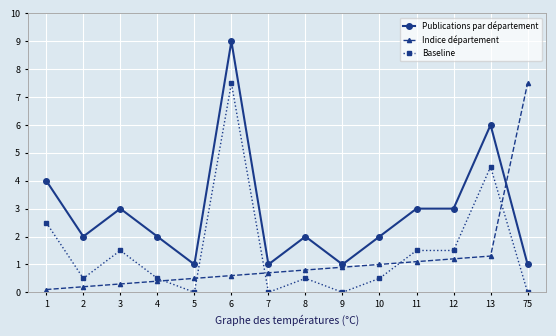

Is this an area chart (filled region under the line)?

No